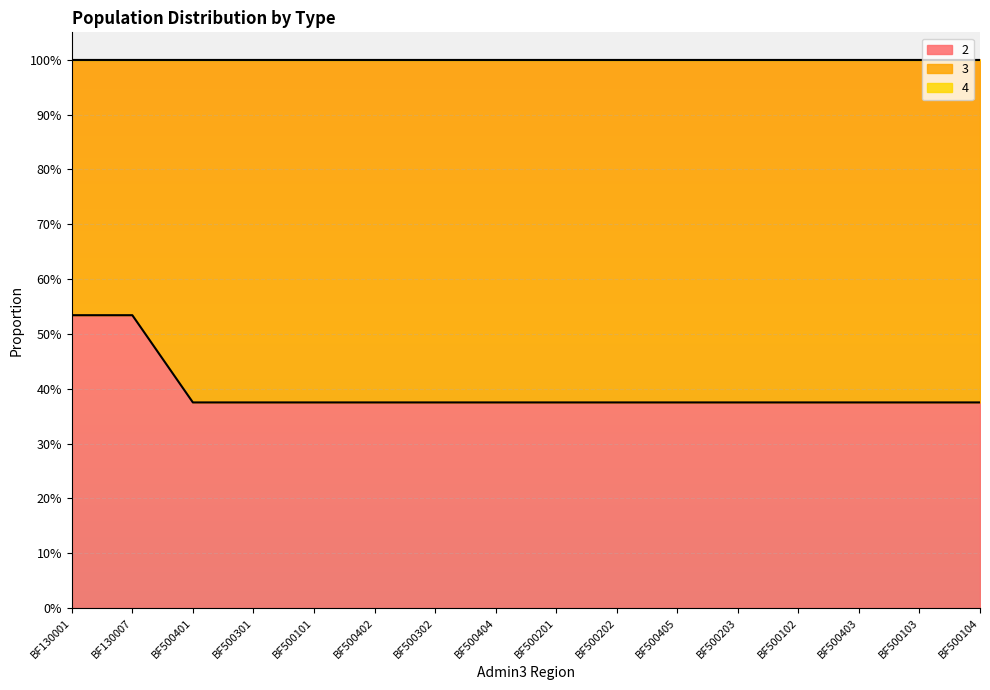

What is the difference between the maximum and minimum values in the 3 series?

0.2